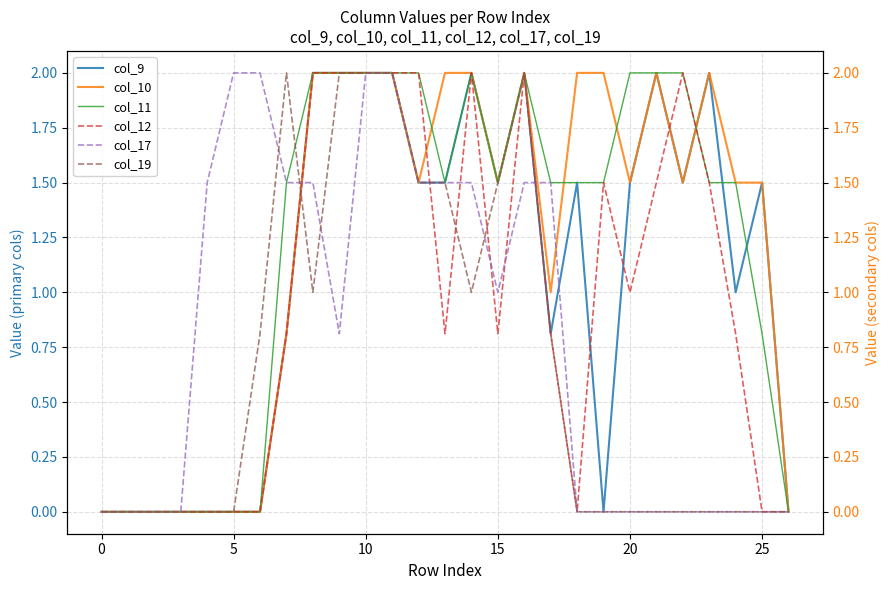

The col_10 series shows -0.7 at 0. True or false?

False